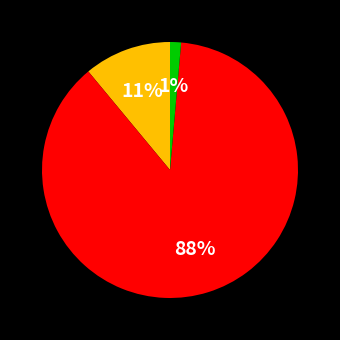

Is there a majority slice in this chart?

Yes